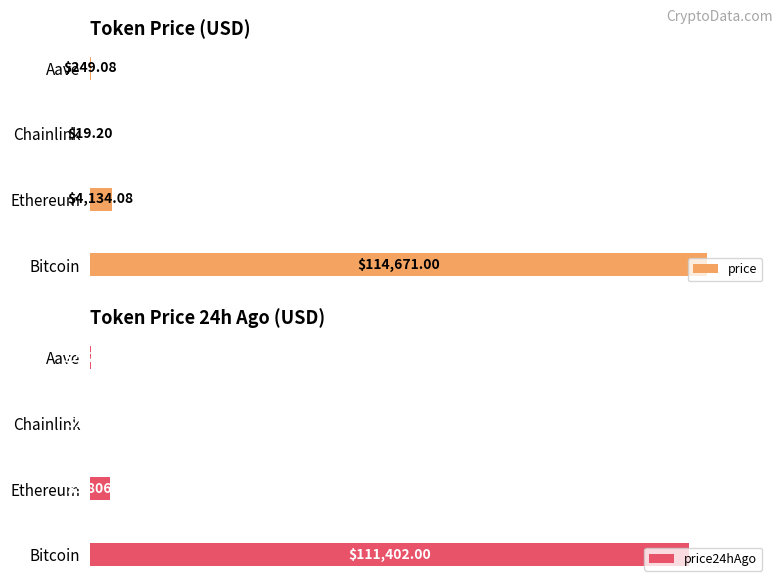

Reading left to right, extract all data points from this chart.

price: 114671.0	4134.1	19.2	249.1
price24hAgo: 111402.0	3806.2	17.3	232.3